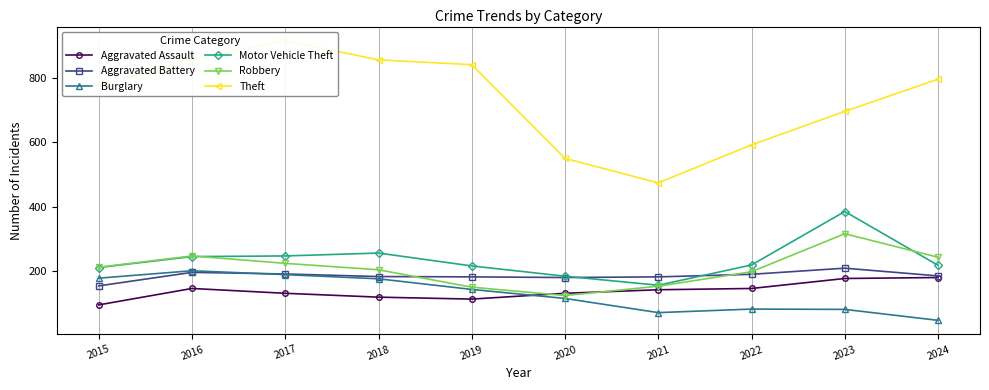

True or false: Theft and Burglary cross at least once.

False